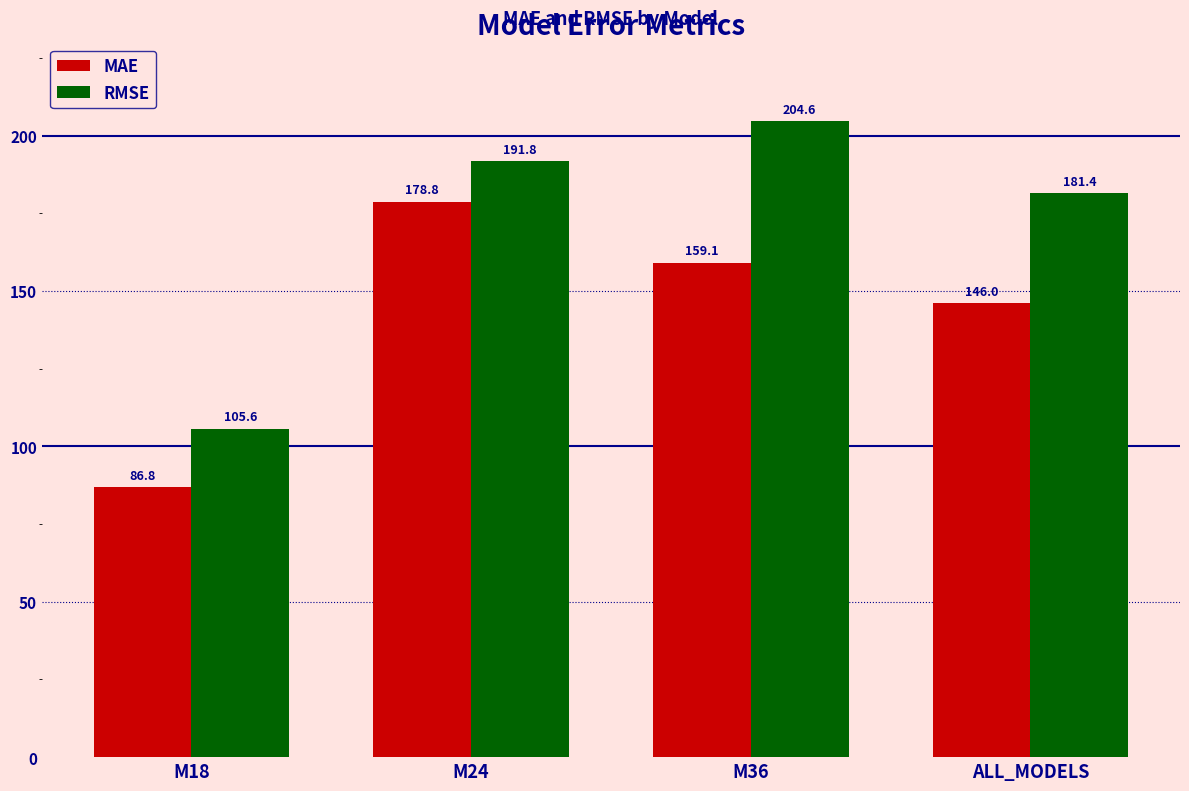

List the labels in order of RMSE value, largest first.

M36, M24, ALL_MODELS, M18